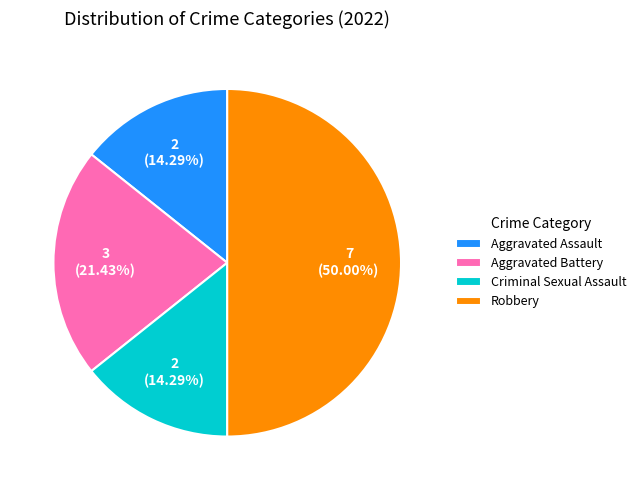

To the nearest percent, what portion does Aggravated Battery represent?

21%